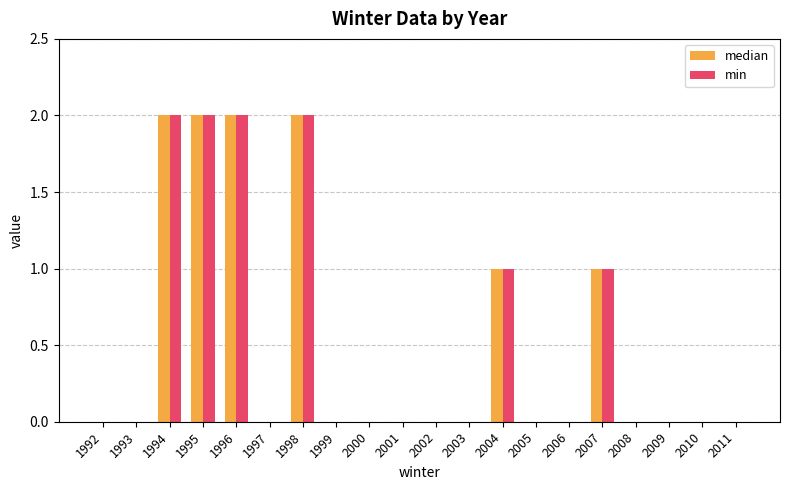

What is the sum of all min values?

10